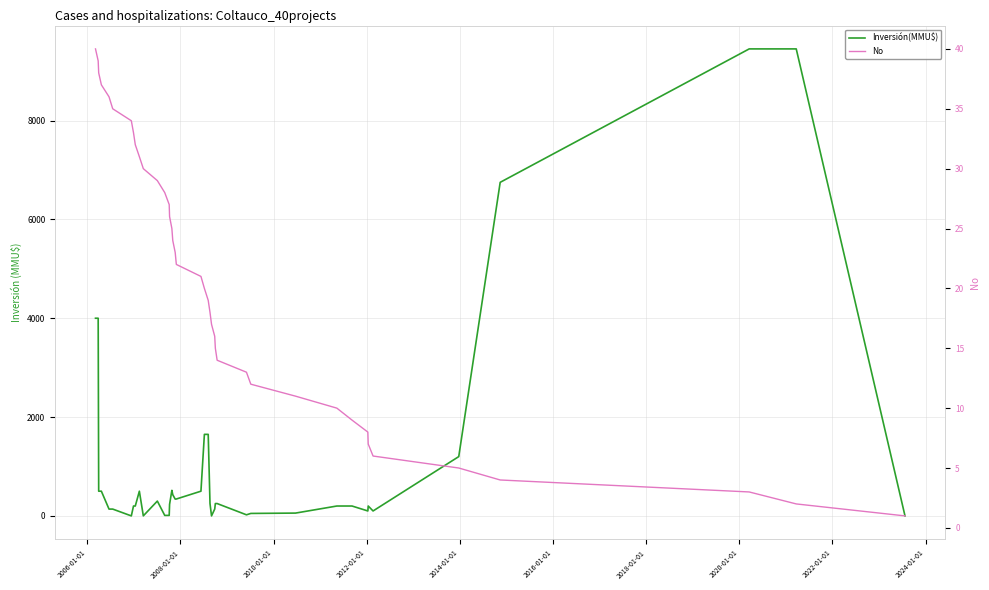

How many lines are shown in the chart?

2